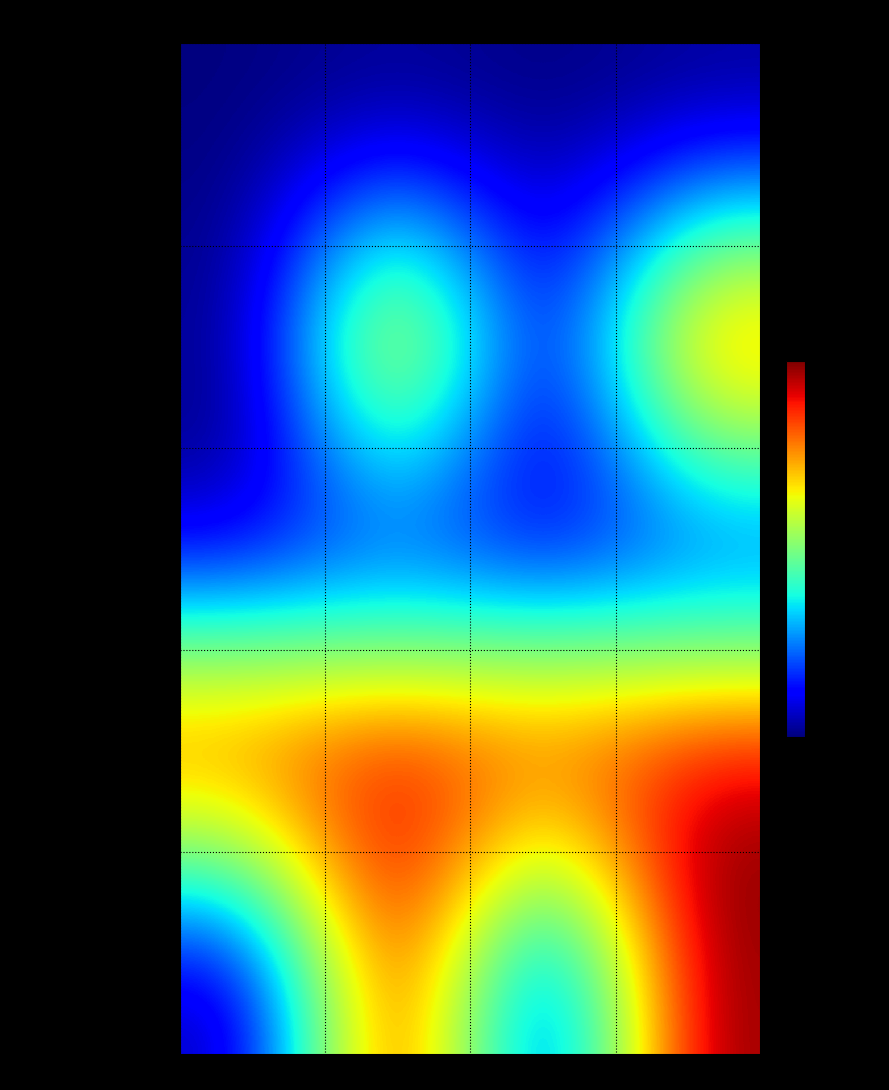

Which series has the largest total across all categories?

Extension.url